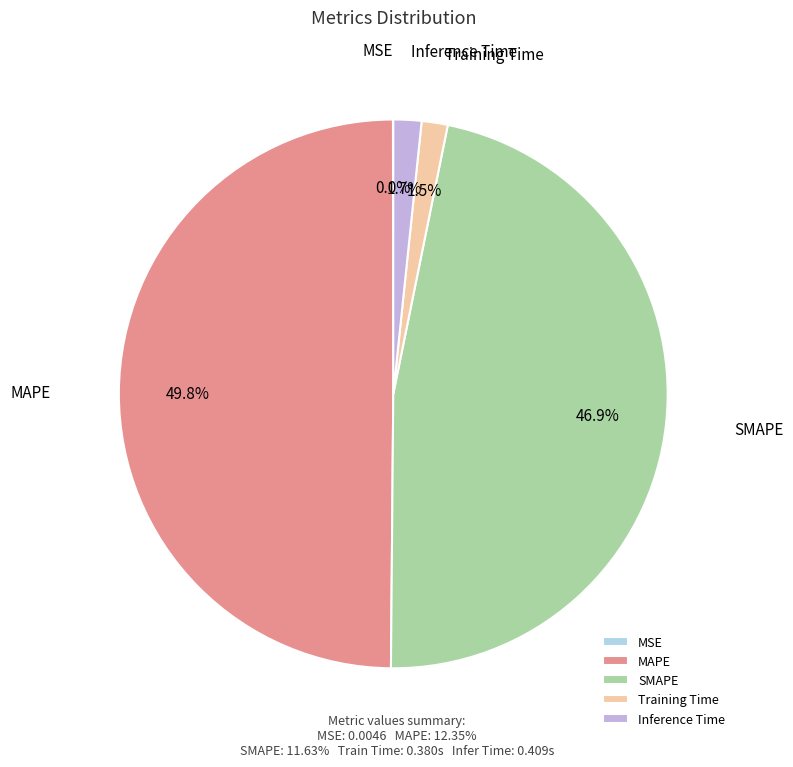

What is the largest slice in the pie chart?

MAPE